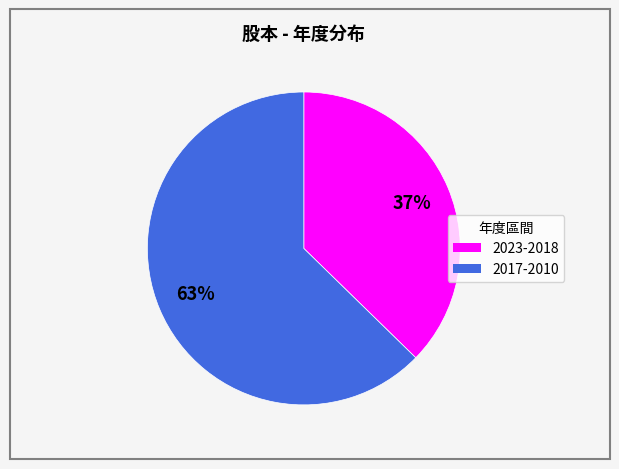

Count the number of slices in the pie.

2